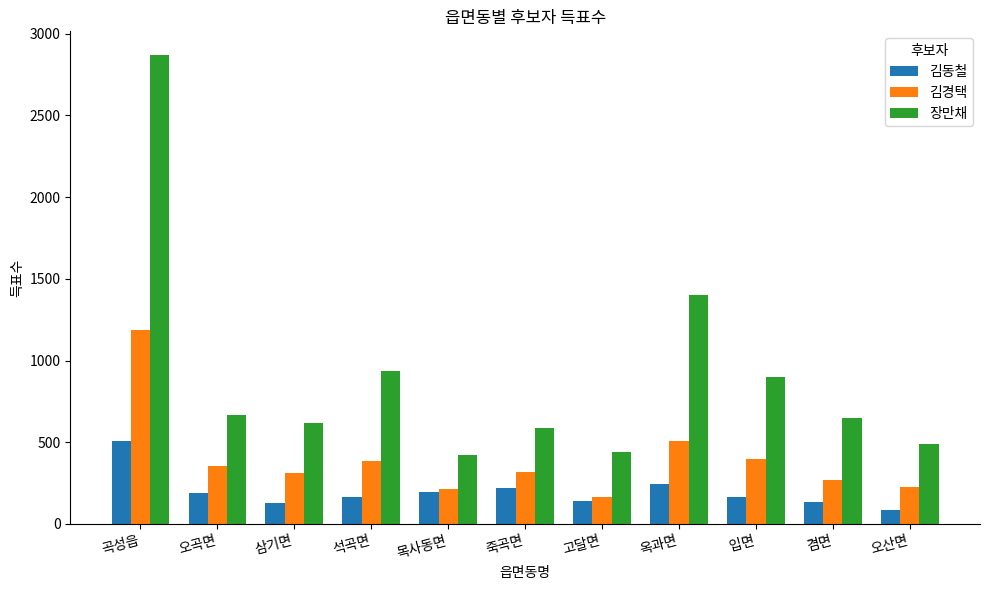

What is the highest value of the 김경택 series?

1184